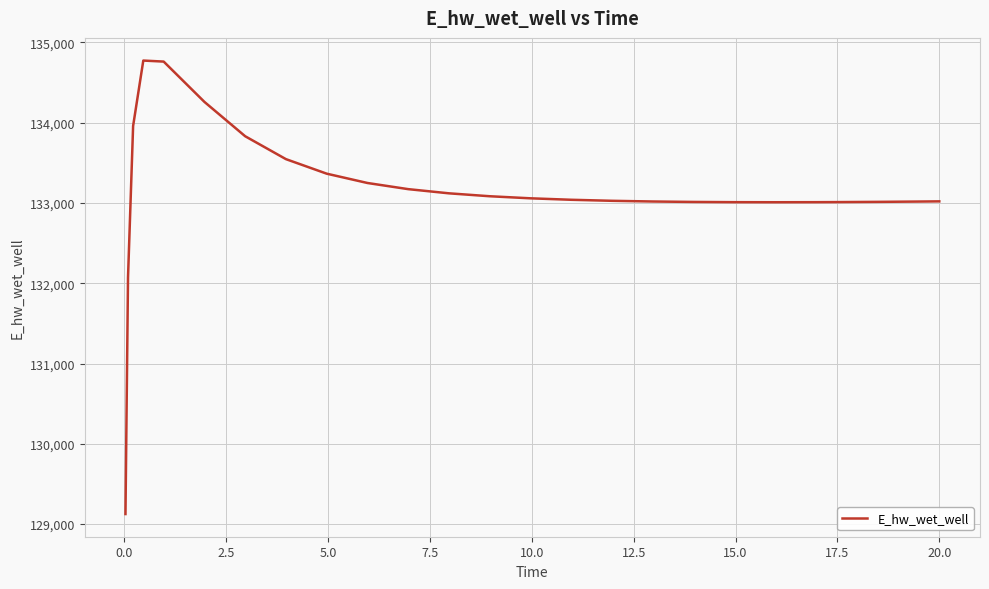

What is the difference between the maximum and minimum values?

5649.8